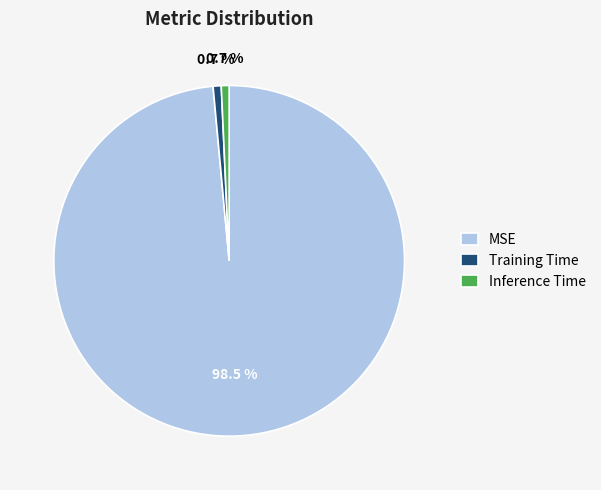

What percentage is the Training Time slice, to the nearest percent?

1%